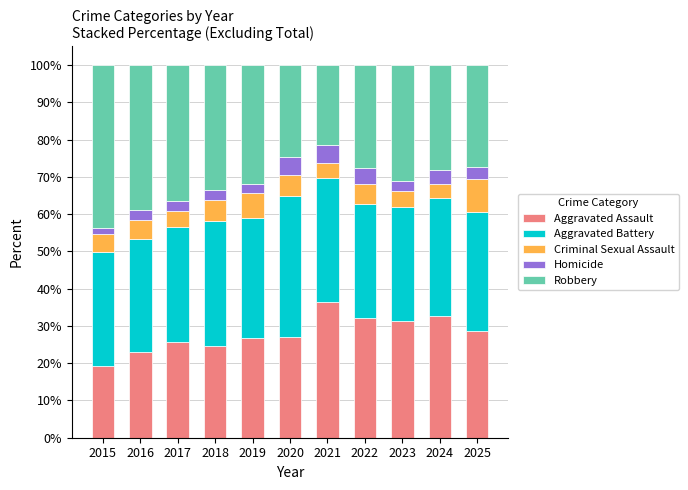

What is the approximate value of Aggravated Assault at 2024?

32.7